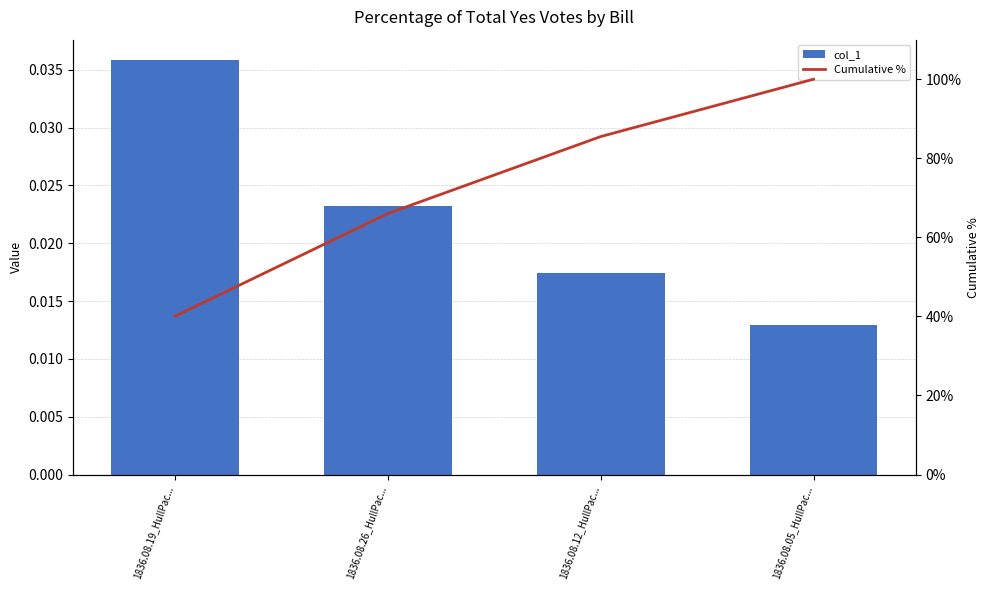

What is the label of the 2nd bar from the right?

1836.08.12_HullPac...